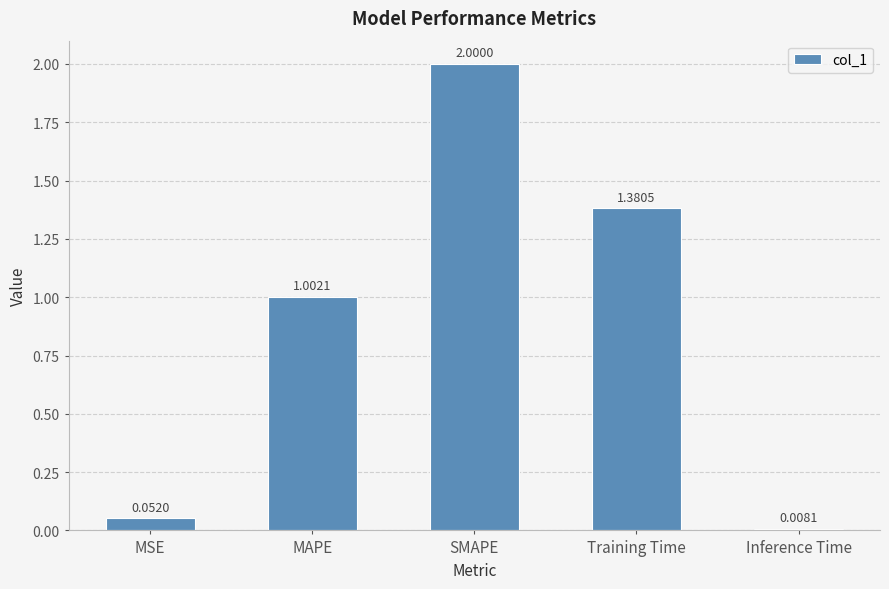

What is the average value?

0.9